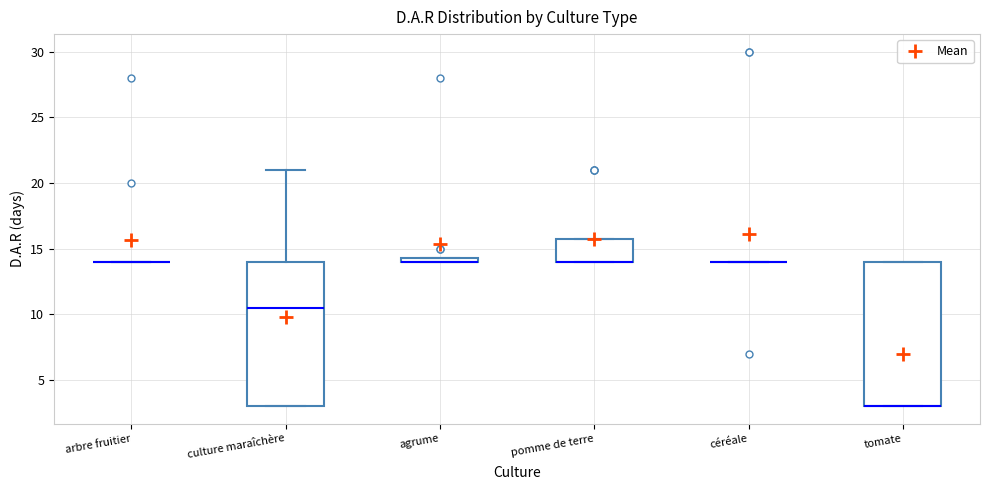

Where is the lower edge of the box for tomate on the y-axis? The values are not printed on the chart, so give them approximately, as read against the axis.

3.0